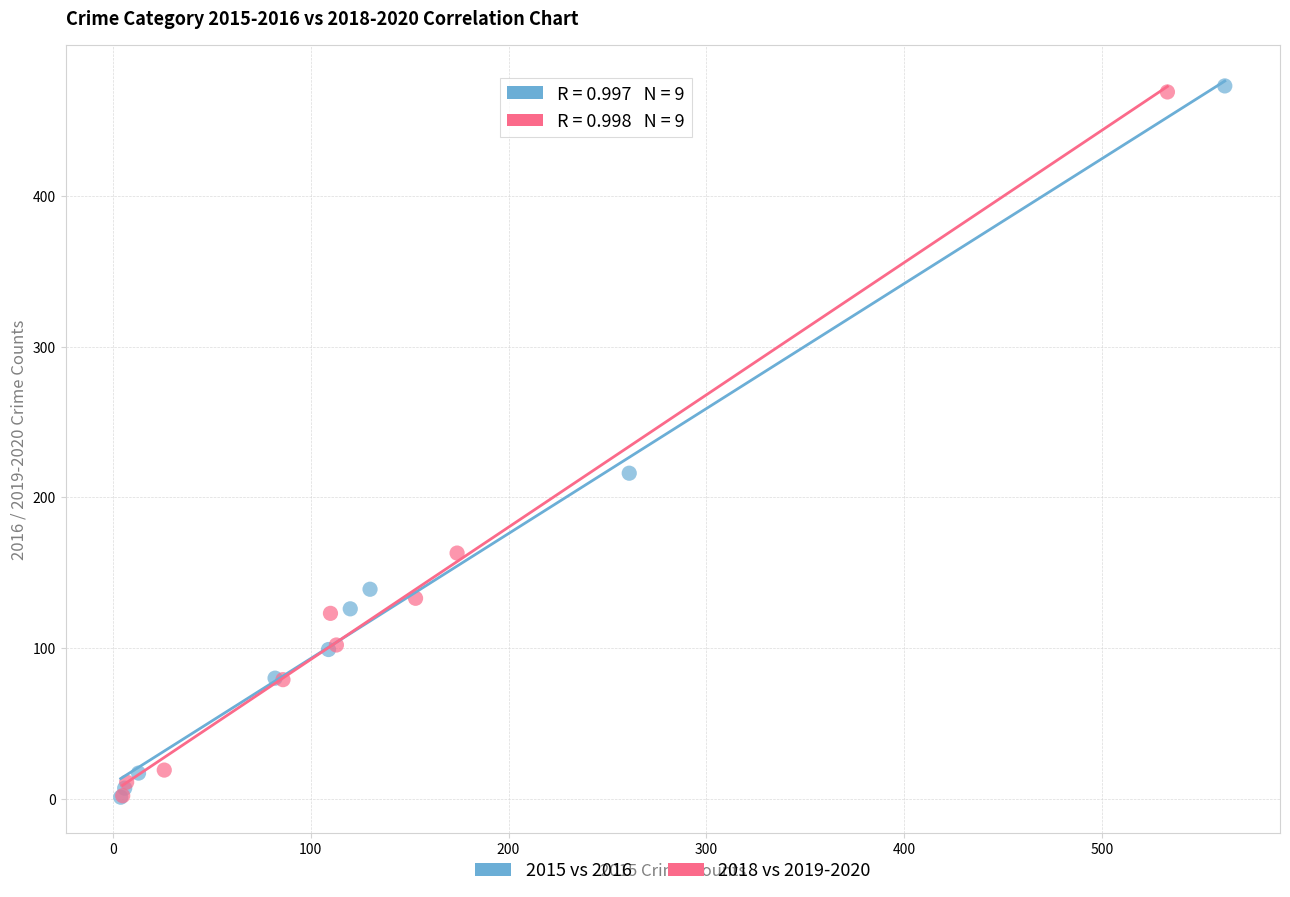

What are all the series names shown in the legend?

2015 vs 2016, 2018 vs 2019-2020